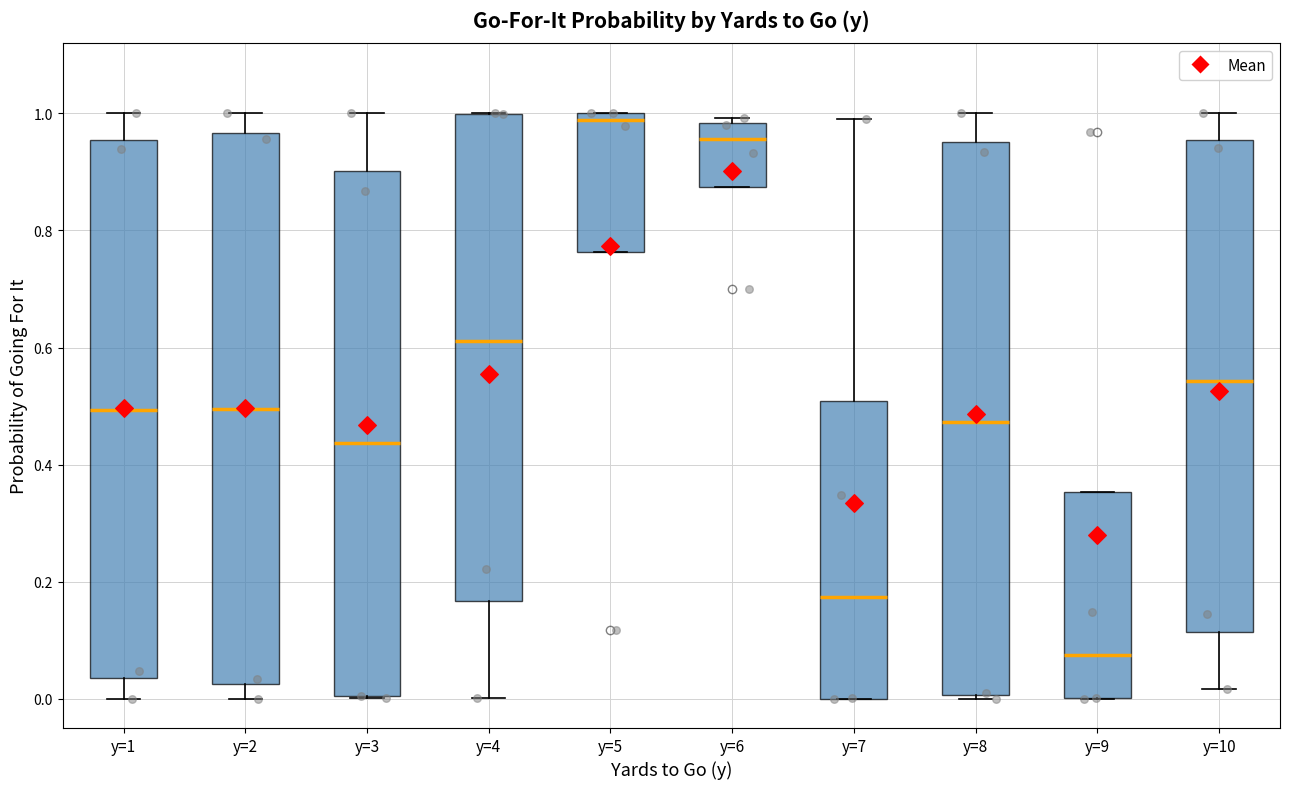

Reading left to right, read every box against the y-axis: the position of its median line, the range the box covers, and the ends of its whiskers. The values are not printed on the chart, so give them approximately, as read against the axis.

y=1: median 0.50, box 0.04 to 0.96, whiskers 0.00 to 1.00
y=2: median 0.50, box 0.02 to 0.96, whiskers 0.00 to 1.00
y=3: median 0.44, box 0.00 to 0.90, whiskers 0.00 to 1.00
y=4: median 0.62, box 0.16 to 1.00, whiskers 0.00 to 1.00
y=5: median 0.98, box 0.76 to 1.00, whiskers 0.76 to 1.00
y=6: median 0.96, box 0.88 to 0.98, whiskers 0.88 to 1.00
y=7: median 0.18, box 0.00 to 0.50, whiskers 0.00 to 0.98
y=8: median 0.48, box 0.00 to 0.96, whiskers 0.00 (just below the box's lower edge) to 1.00
y=9: median 0.08, box 0.00 to 0.36, whiskers 0.00 to 0.36
y=10: median 0.54, box 0.12 to 0.96, whiskers 0.02 to 1.00